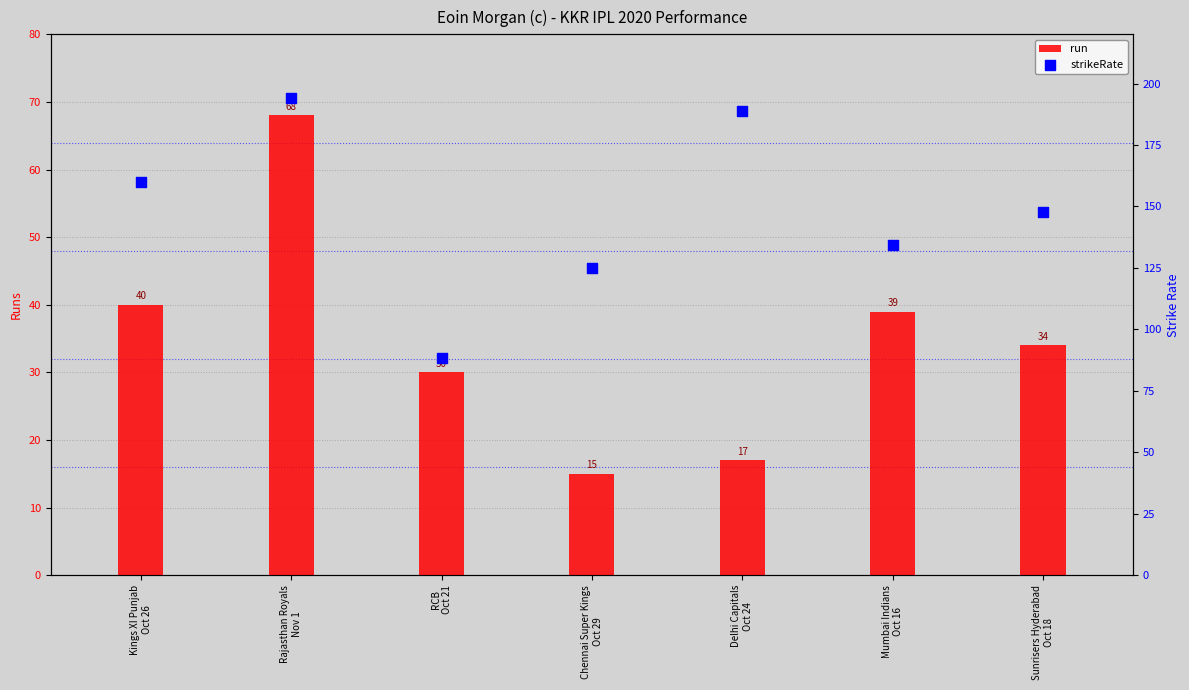

What is the total value across all series at Delhi Capitals
Oct 24?

205.9